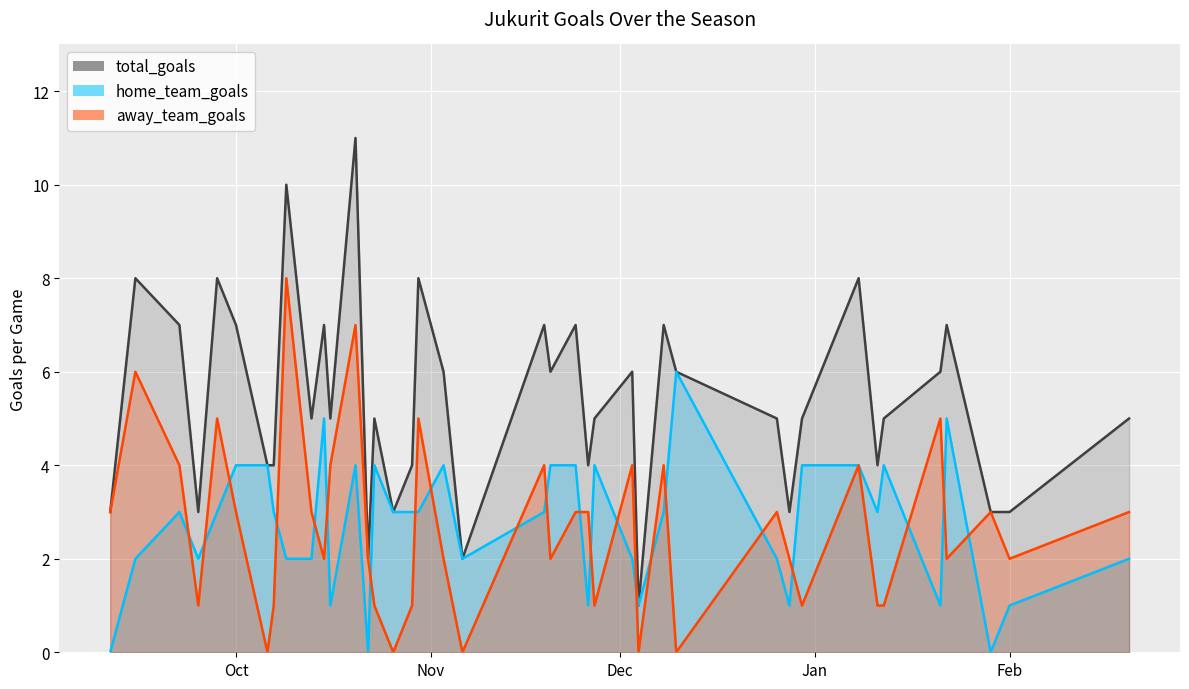

At how many categories does at least one series exceed 3?

31